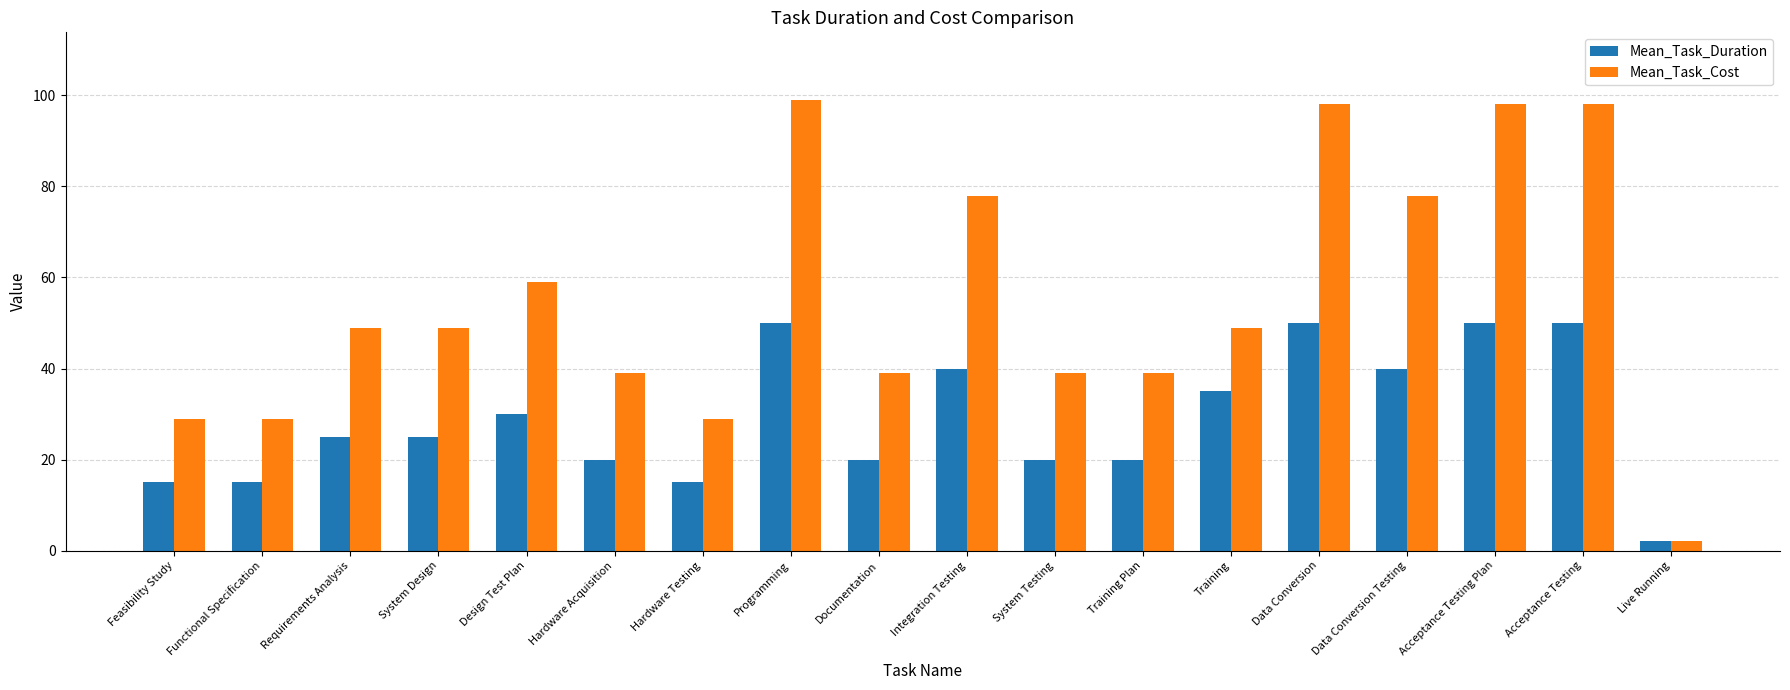

Reading right to left, list all the values displayed in this chart.

Mean_Task_Duration: 2	50	50	40	50	35	20	20	40	20	50	15	20	30	25	25	15	15
Mean_Task_Cost: 2	98	98	78	98	49	39	39	78	39	99	29	39	59	49	49	29	29